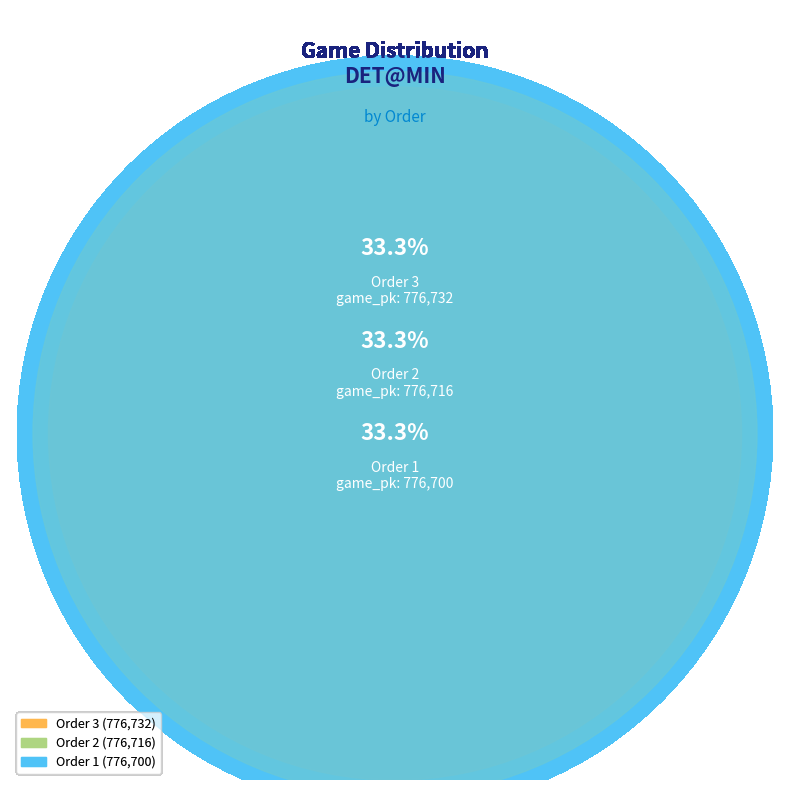

How much of the chart is everything except 2?

66.7%